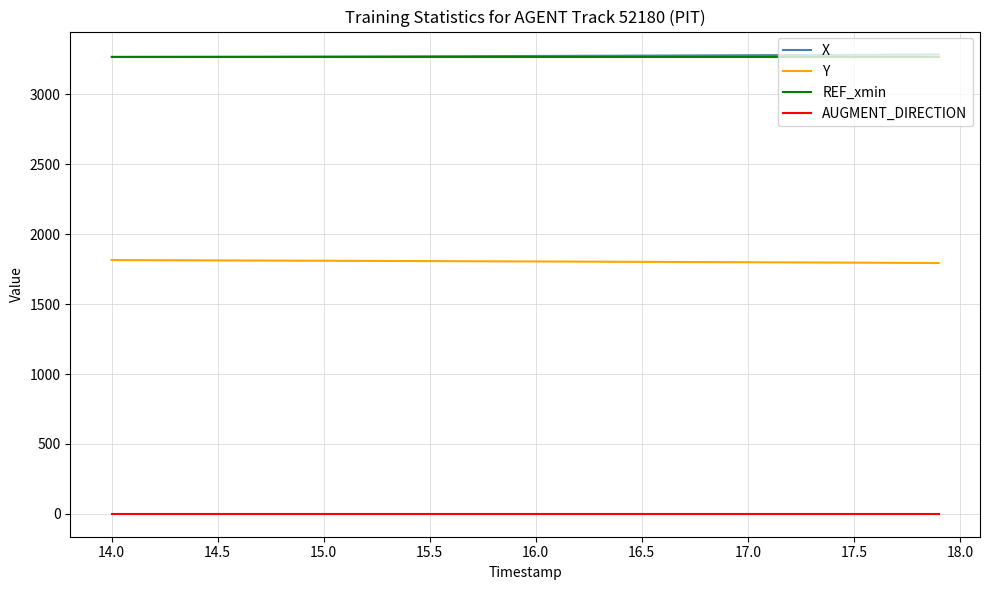

What are all the series names shown in the legend?

X, Y, REF_xmin, AUGMENT_DIRECTION